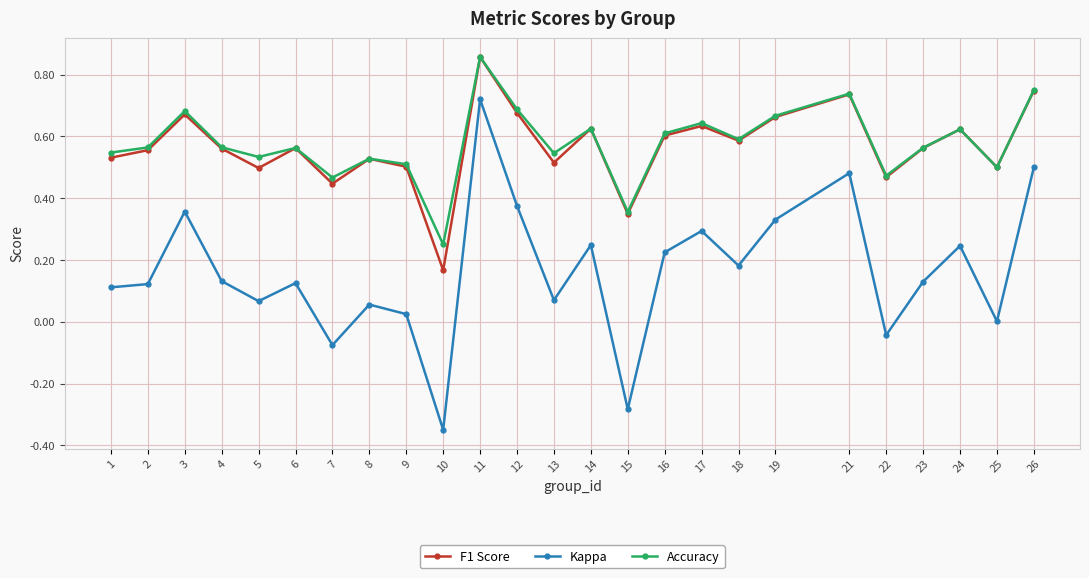

In Kappa, how many points are higher than both neighbors (excluding endpoints)?

8